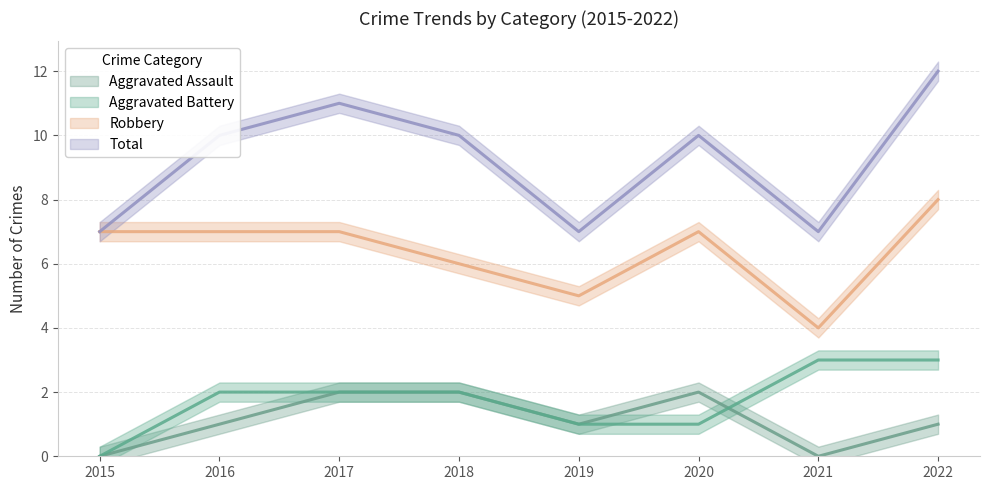

At how many categories does at least one series exceed 3?

8